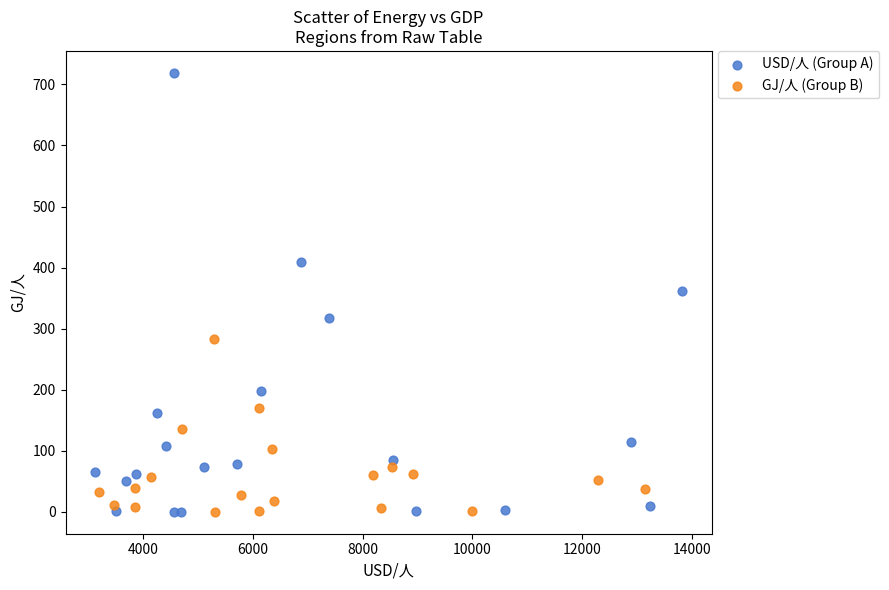

Which series has the largest Y range (max minus min)?

USD/人 (Group A)